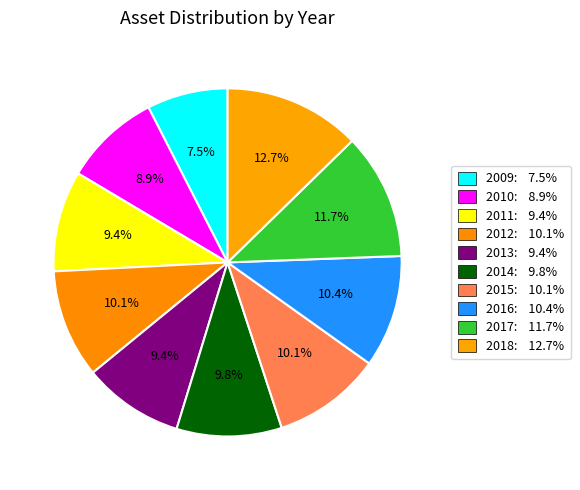

Count the number of slices in the pie.

10